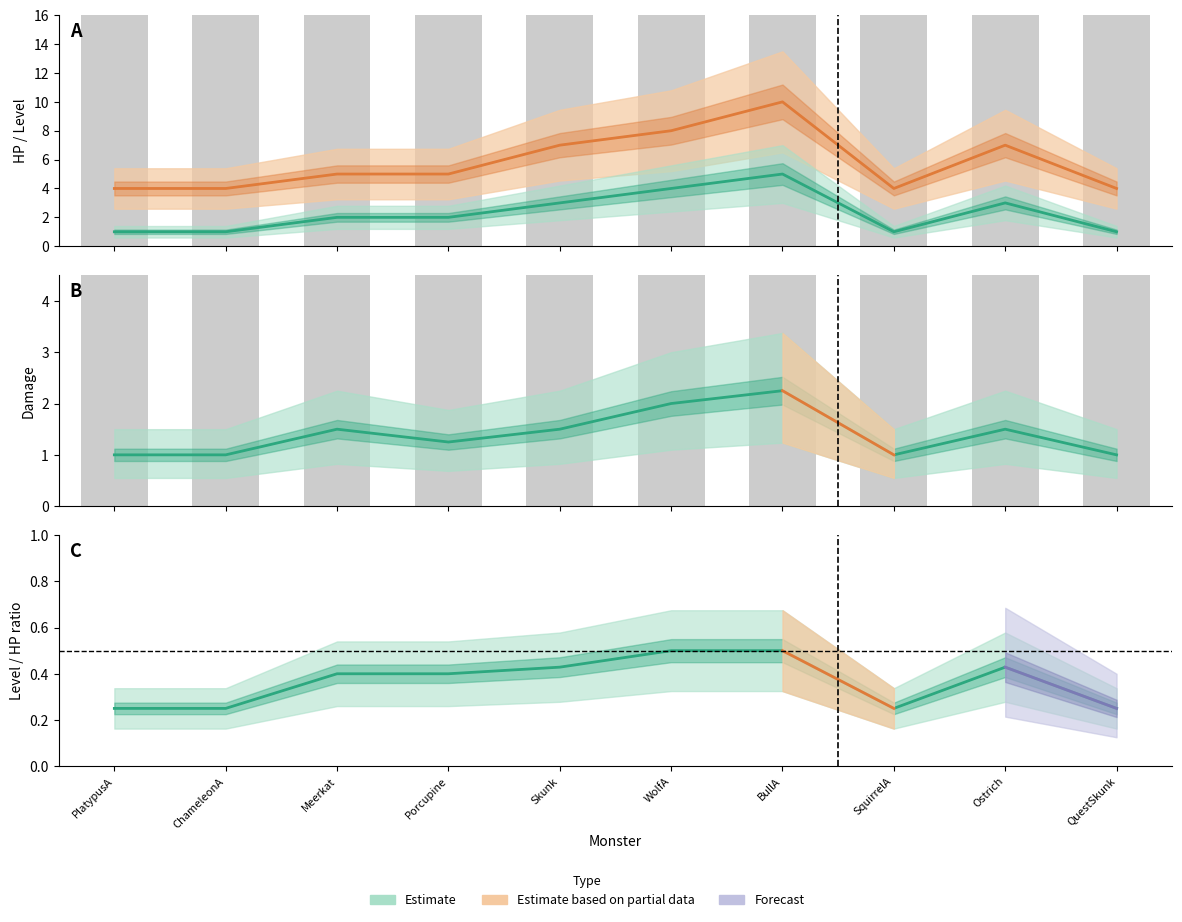

What is the highest value of the Level series?

5.0